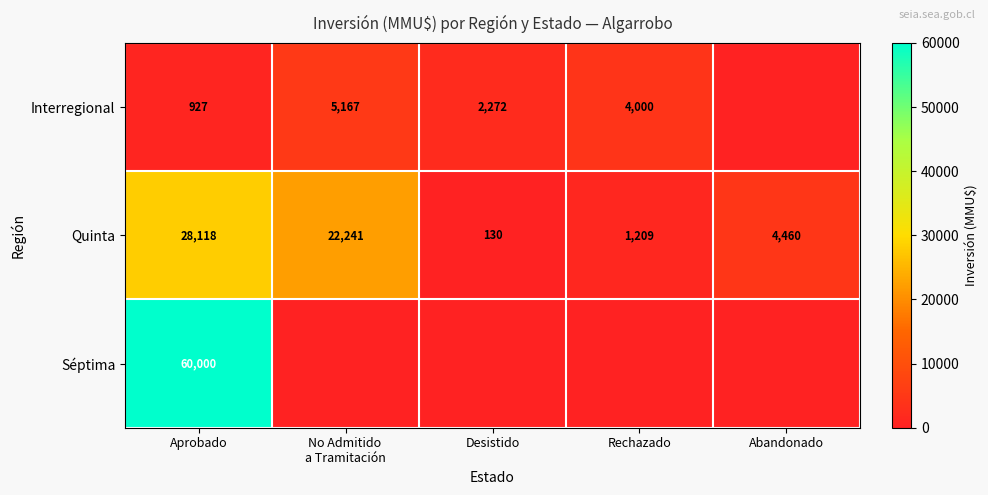

The Interregional series shows 3398 at Desistido. True or false?

False